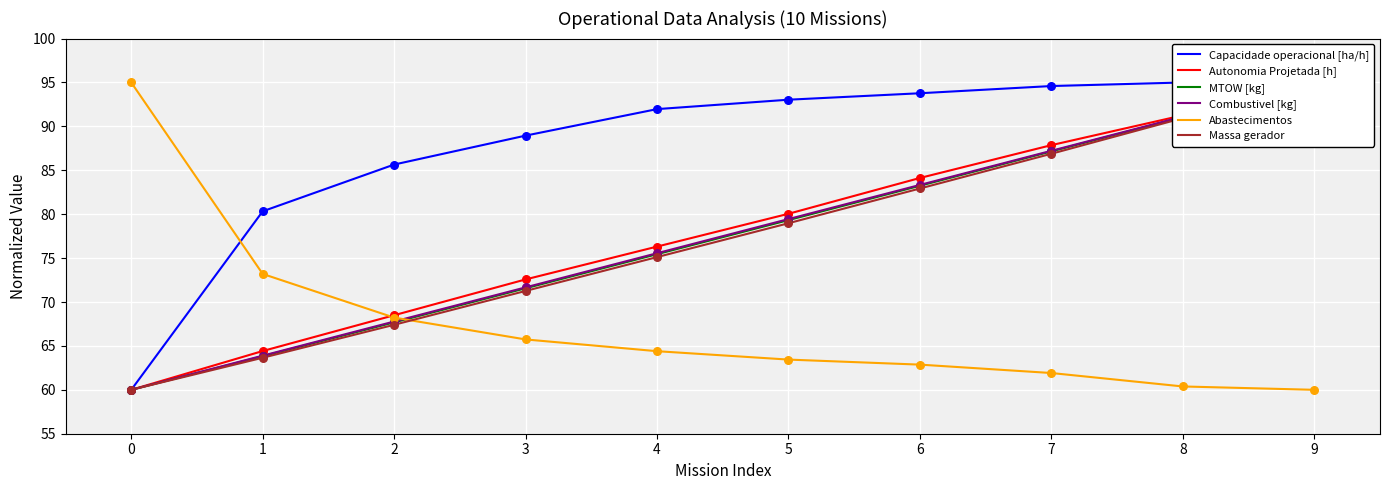

At how many categories does at least one series exceed 65?

10